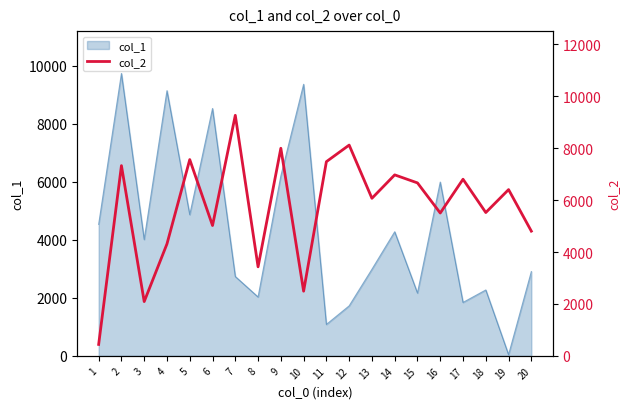

Does the chart have visible grid lines?

No